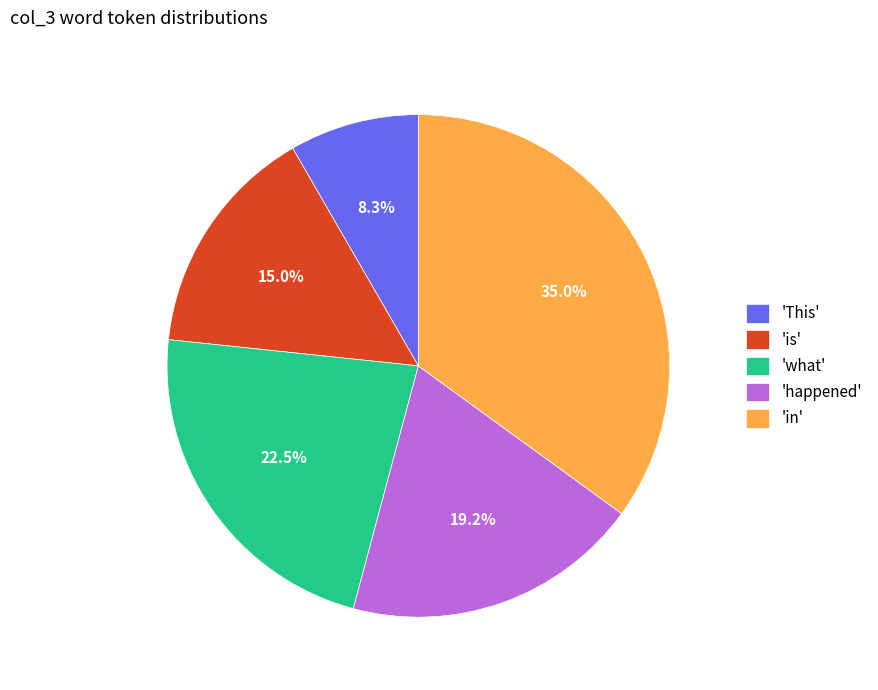

Rank the categories by value from lowest to highest.

'This', 'is', 'happened', 'what', 'in'